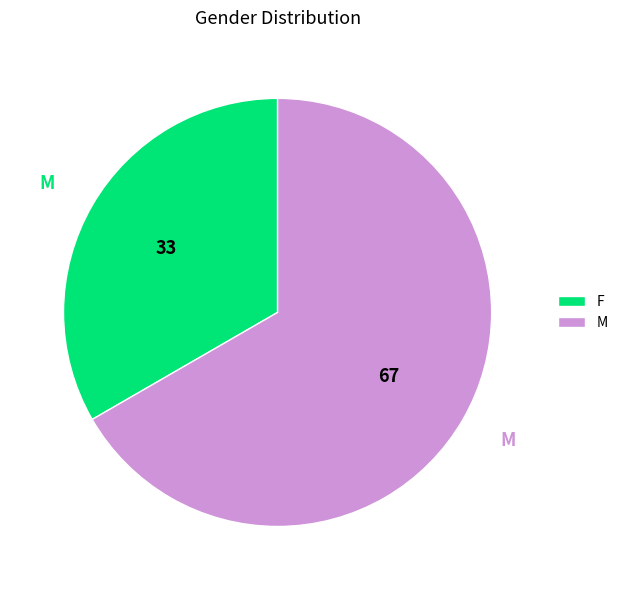

Is it true that F is 33% of the pie?

True